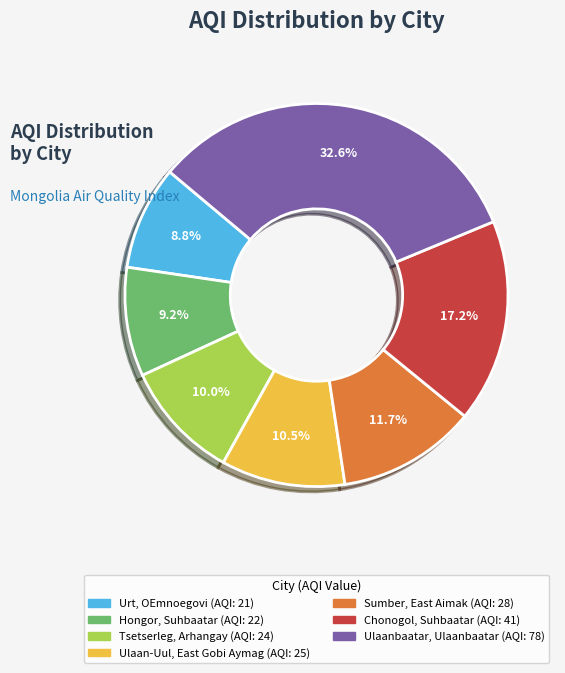

To the nearest percent, what portion does Urt, OEmnoegovi represent?

9%